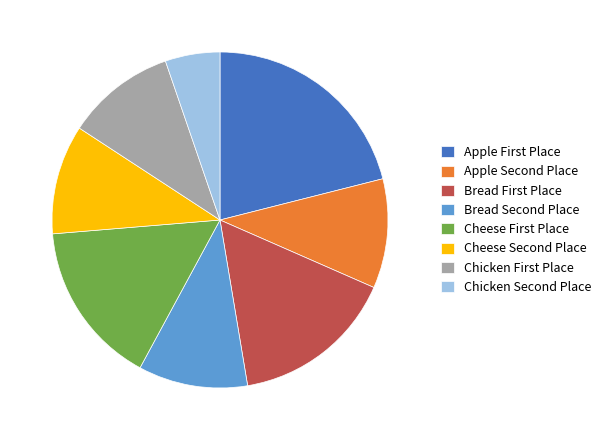

How many slices are in this pie chart?

8